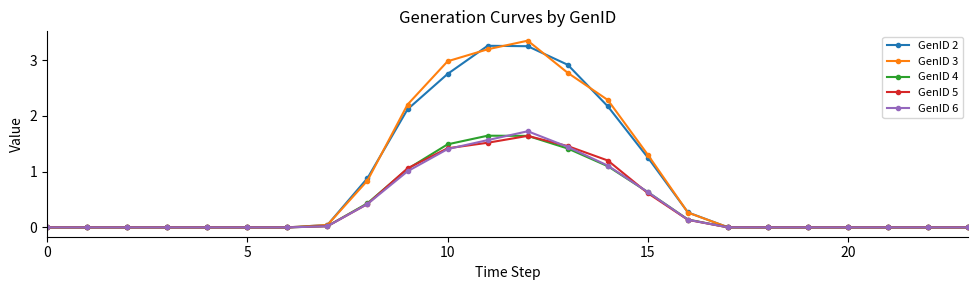

How many distinct data groups are displayed?

5